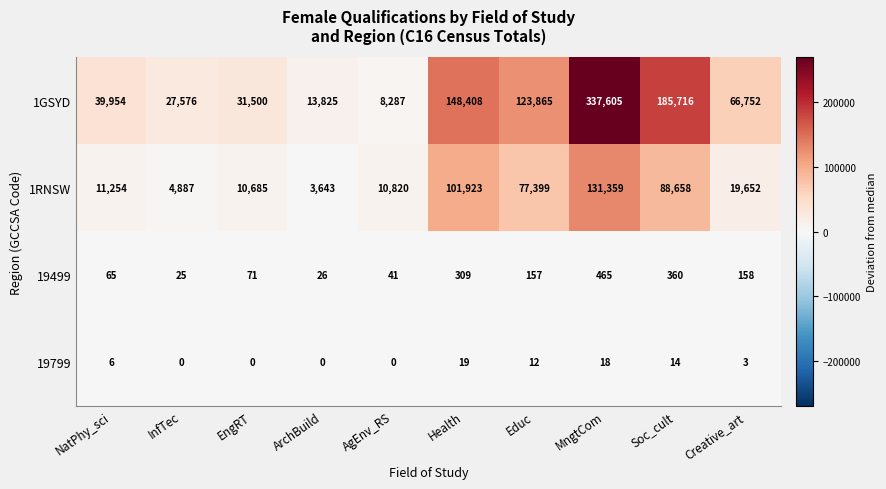

Which series has the largest range (max minus min)?

1GSYD